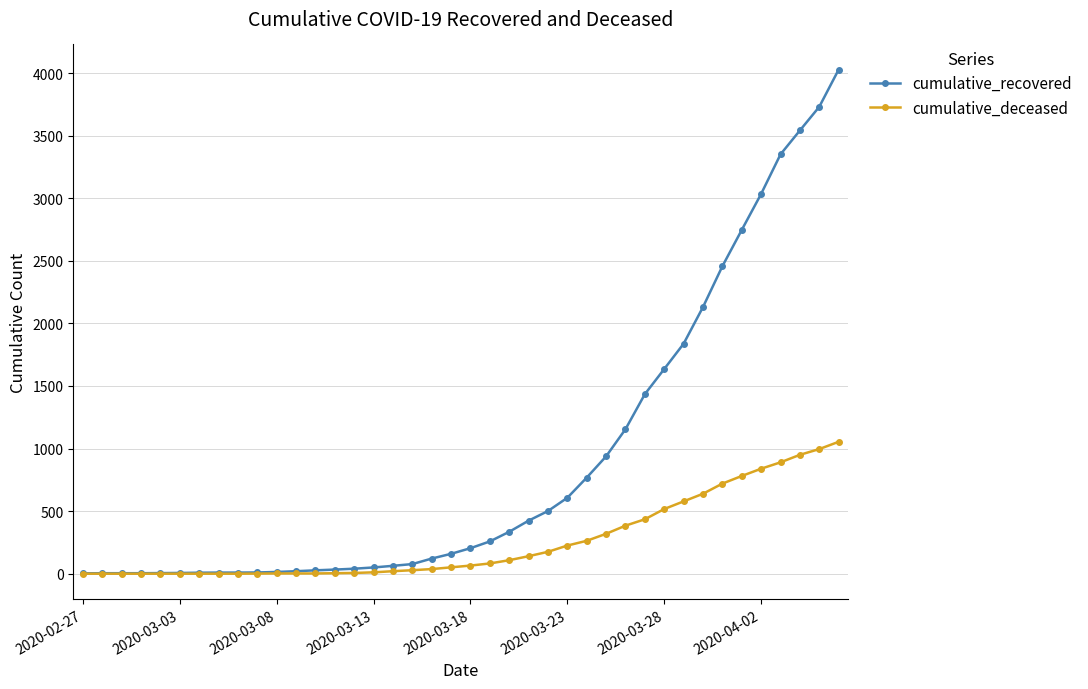

Which series has the largest total across all categories?

cumulative_recovered